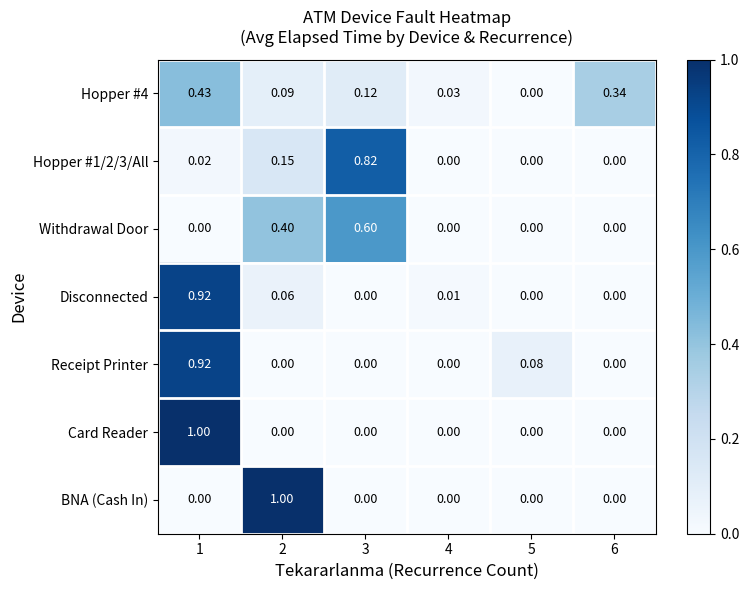

Which series changed the most between 3 and 5?

Hopper #1/2/3/All